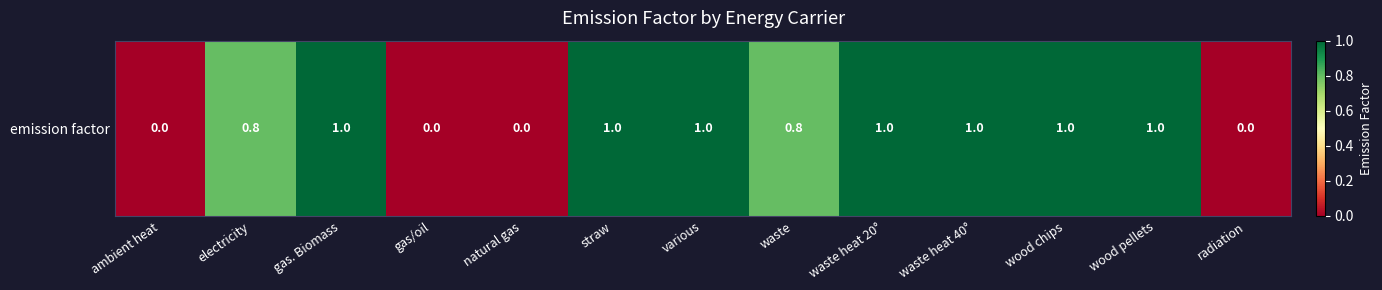

True or false: the data shows 0.5 at waste heat 20°.

False